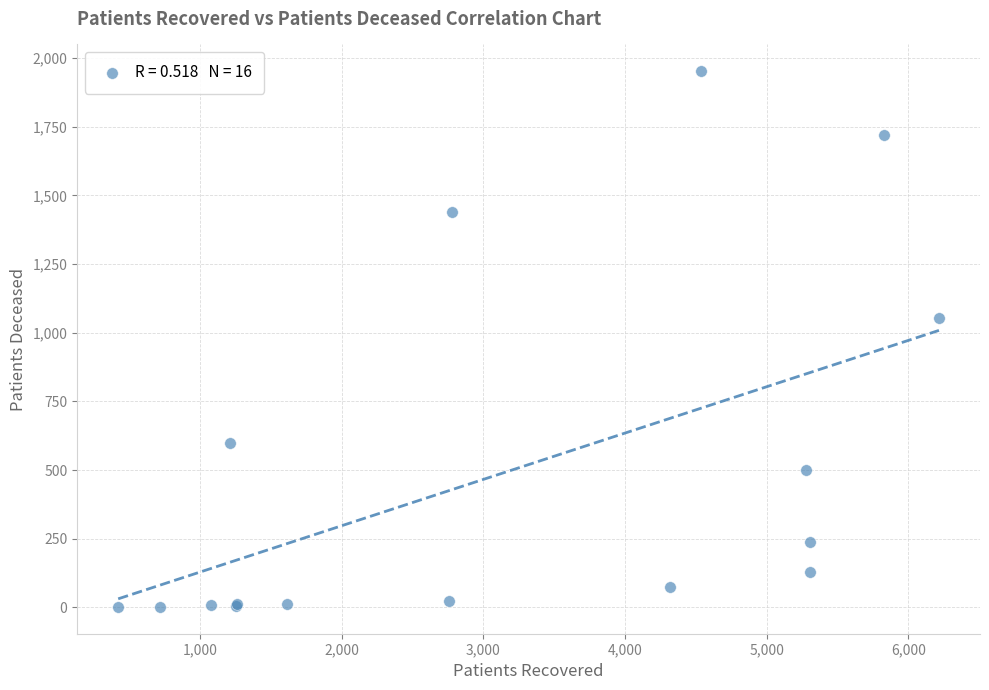

What Y value in the scatter plot is closest to 977?

1055